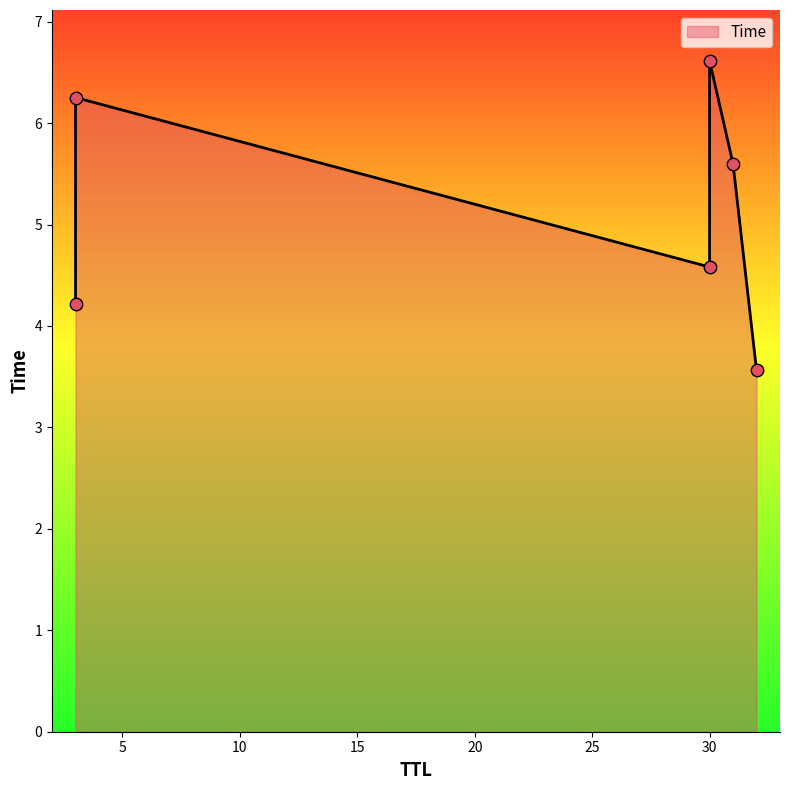

Between 3 and 32, which is larger?

3